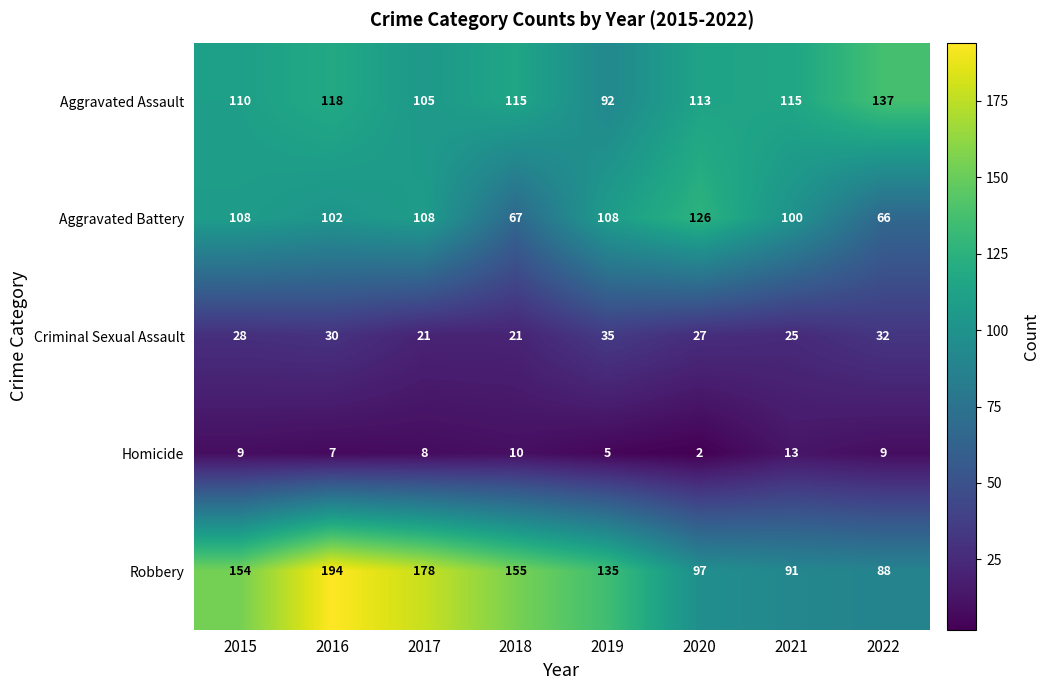

How many categories are shown in the chart?

8